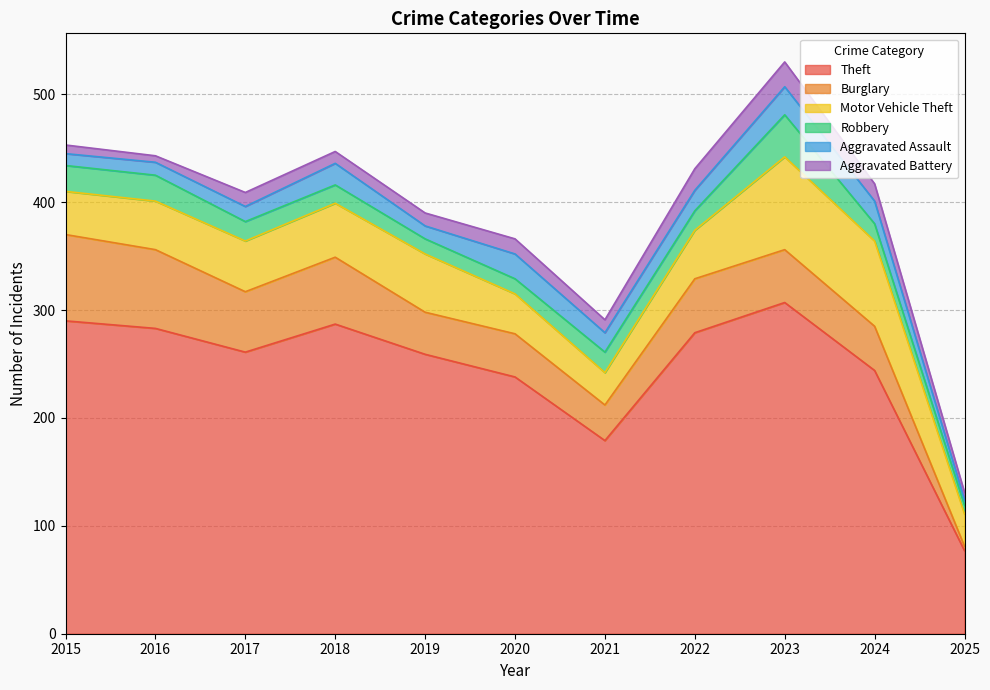

True or false: Aggravated Assault and Burglary cross at least once.

True